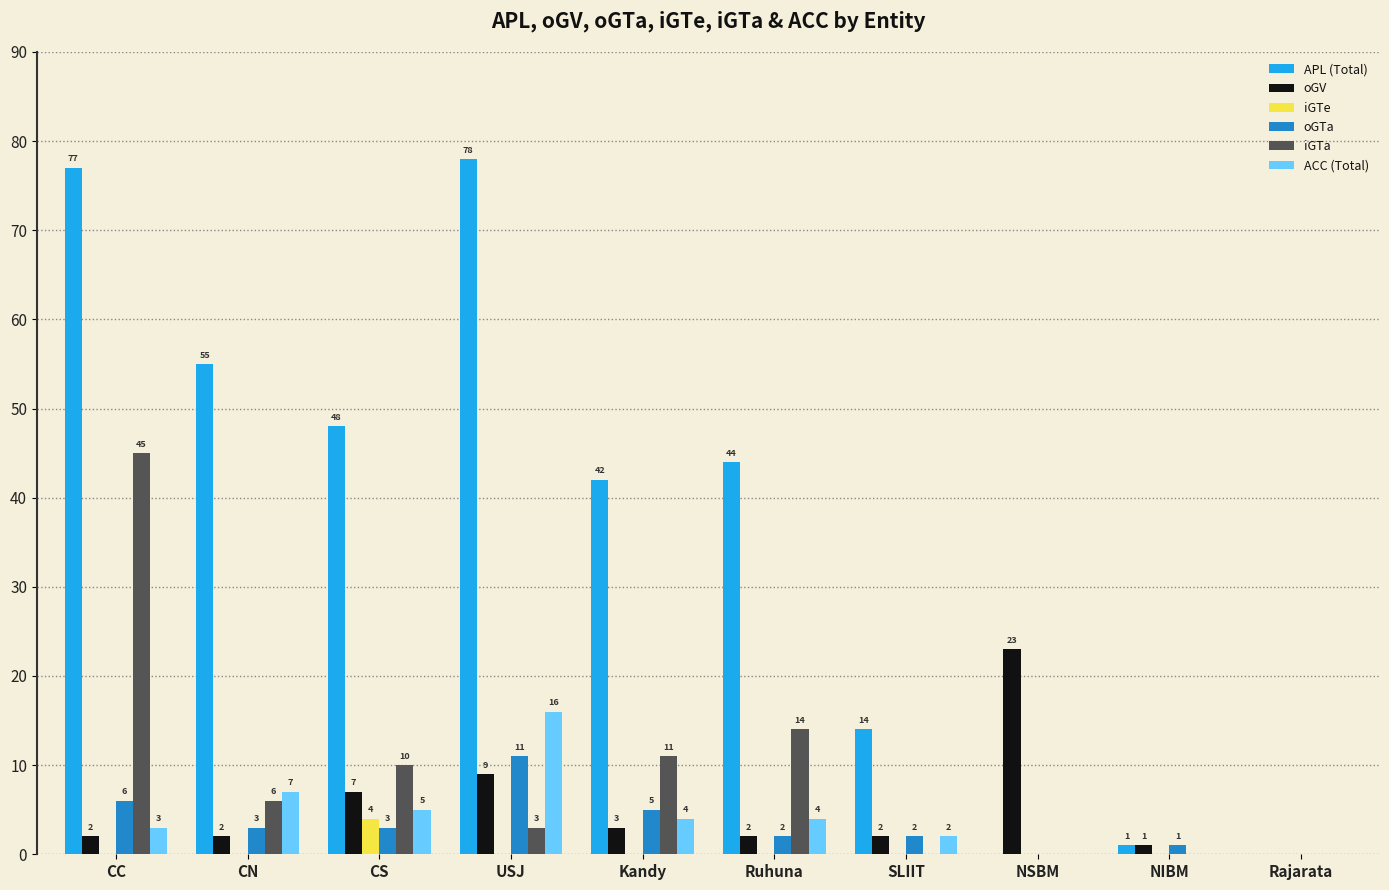

How many groups of bars are there?

10